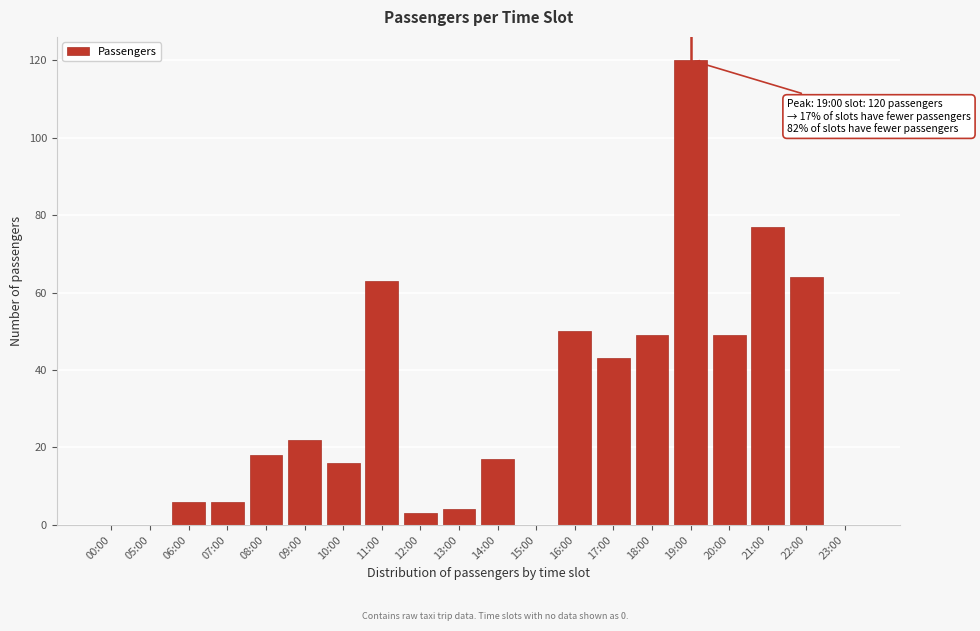

Reading left to right, transcribe all the data shown in this chart.

00:00=0	05:00=0	06:00=6	07:00=6	08:00=18	09:00=22	10:00=16	11:00=63	12:00=3	13:00=4	14:00=17	15:00=0	16:00=50	17:00=43	18:00=49	19:00=120	20:00=49	21:00=77	22:00=64	23:00=0